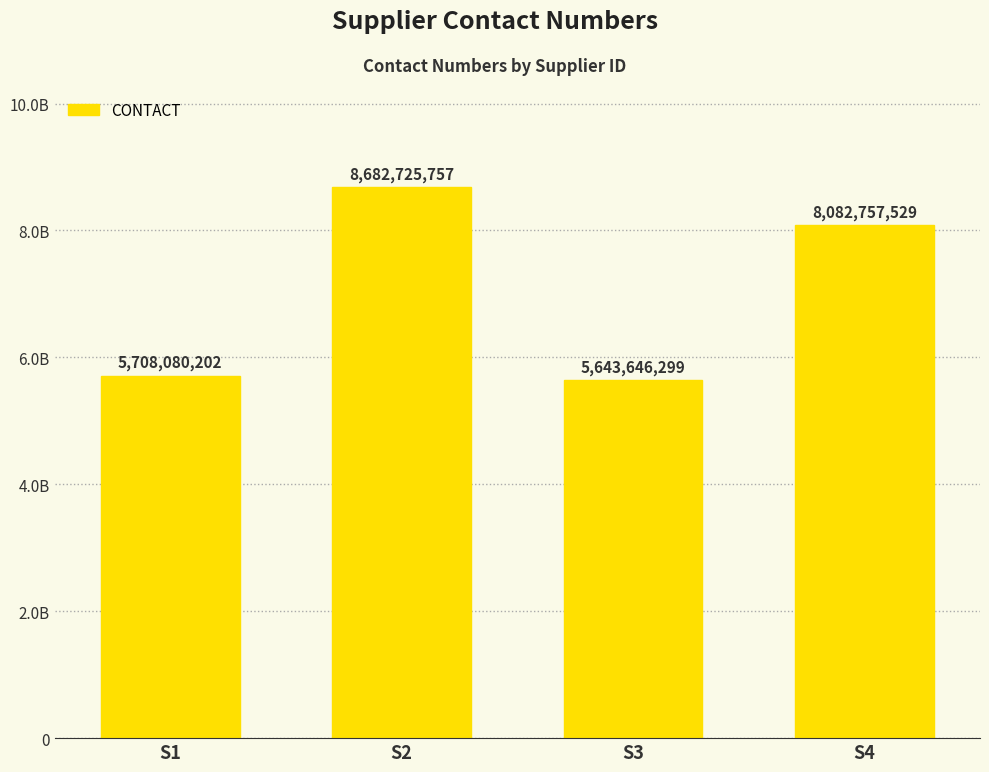

Reading right to left, transcribe all the data shown in this chart.

S4=8082757529	S3=5643646299	S2=8682725757	S1=5708080202